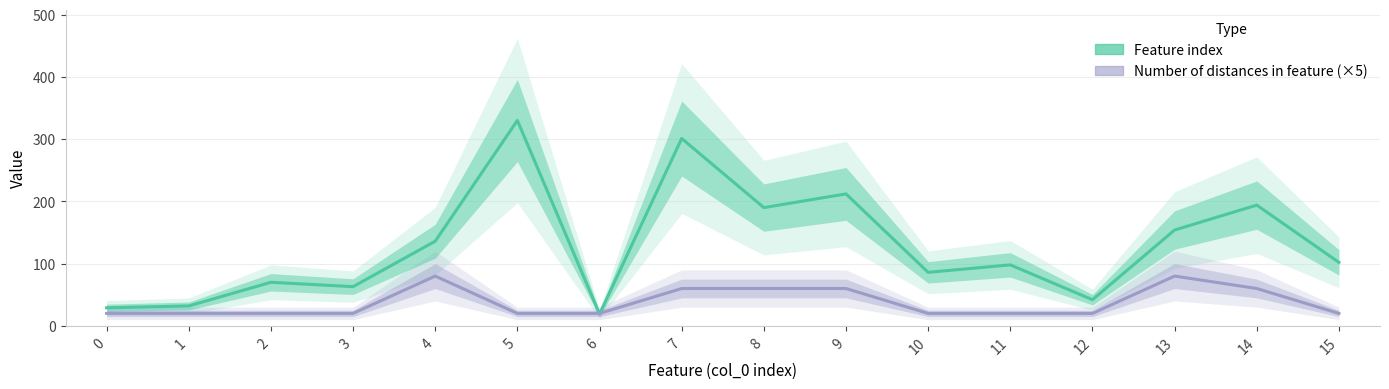

What is the average value of the Number of distances in feature series?

38